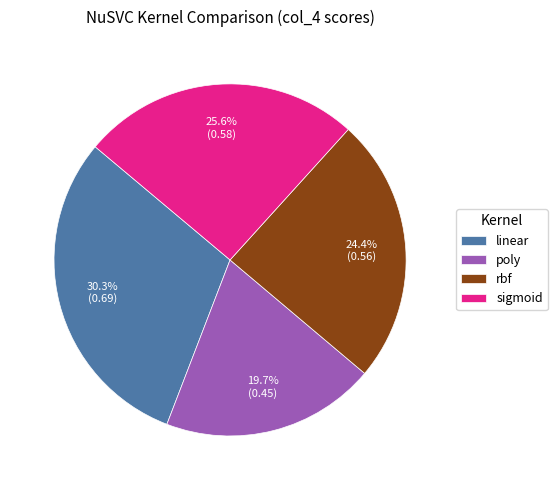

To the nearest percent, what is the difference between the largest and smallest slice percentages?

11%